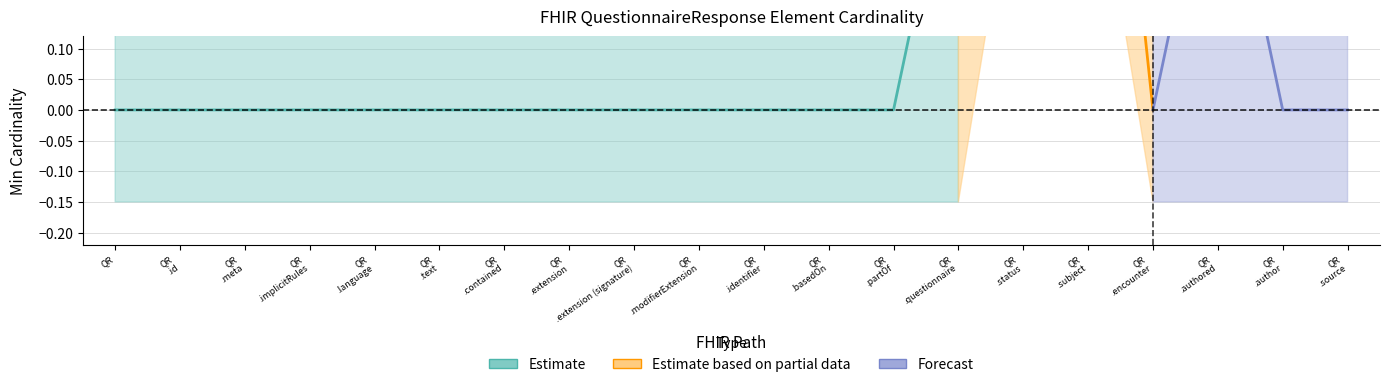

True or false: Estimate based on partial data and Estimate intersect in this chart.

False